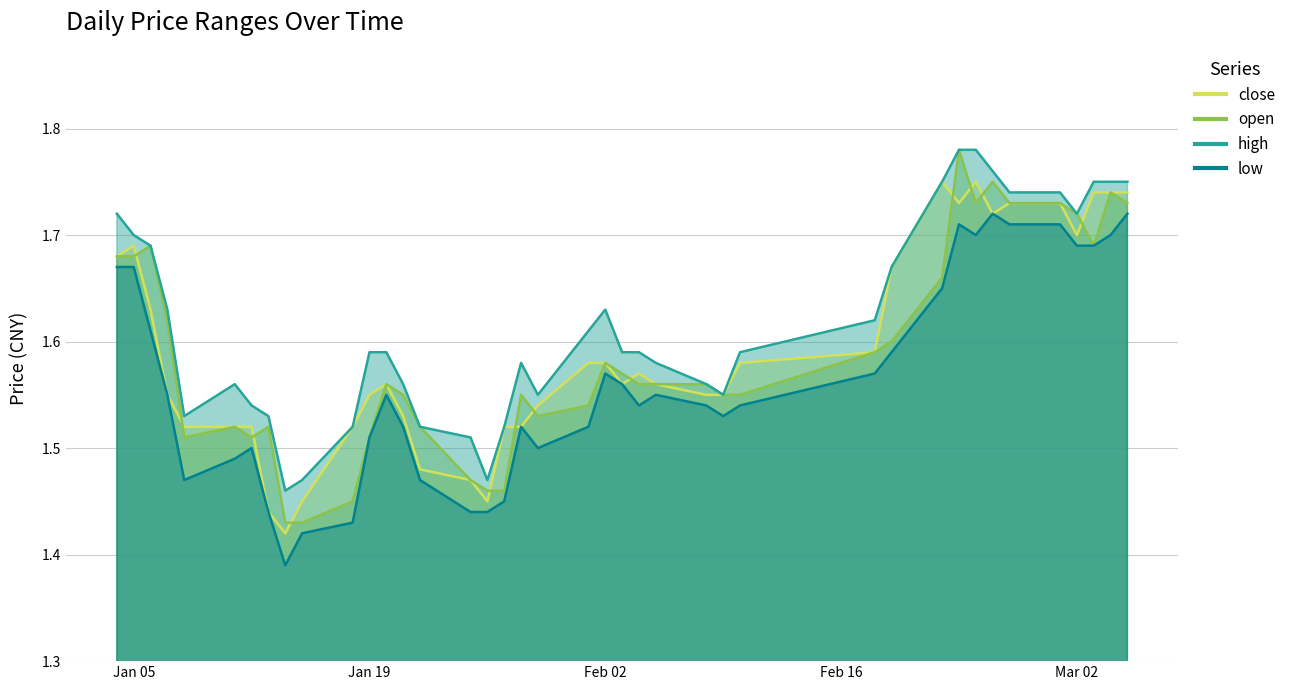

Is it true that high equals 1.7 at Mar 02?

True